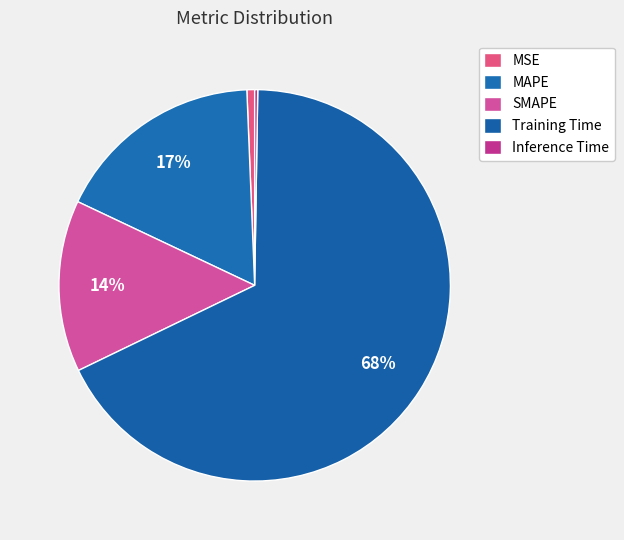

What percentage do MSE and MAPE together represent?

18.0%